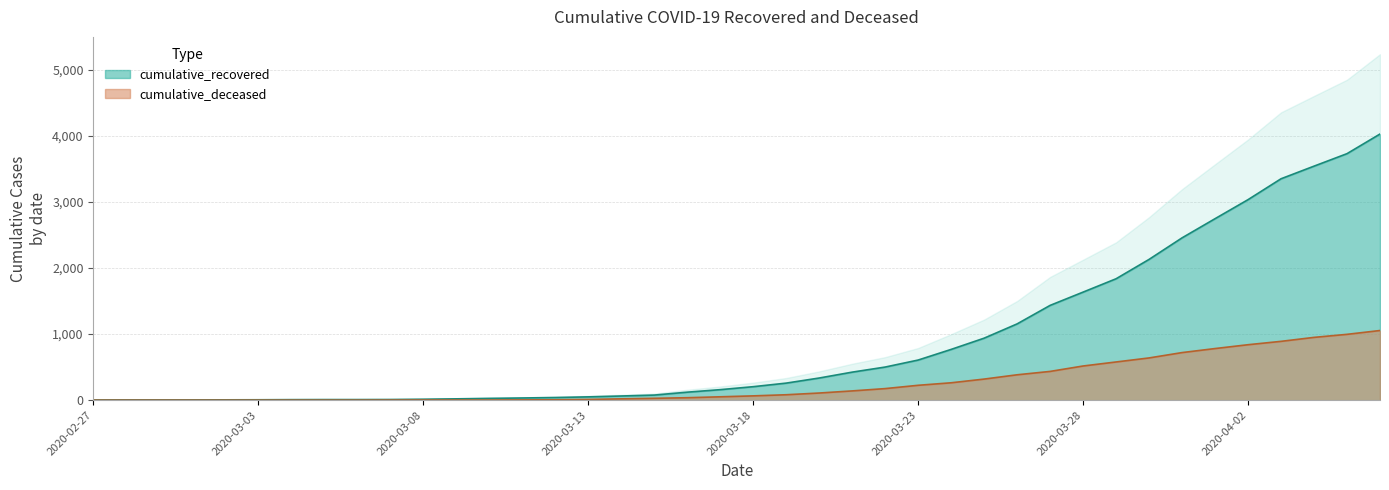

True or false: cumulative_recovered and cumulative_deceased intersect in this chart.

False